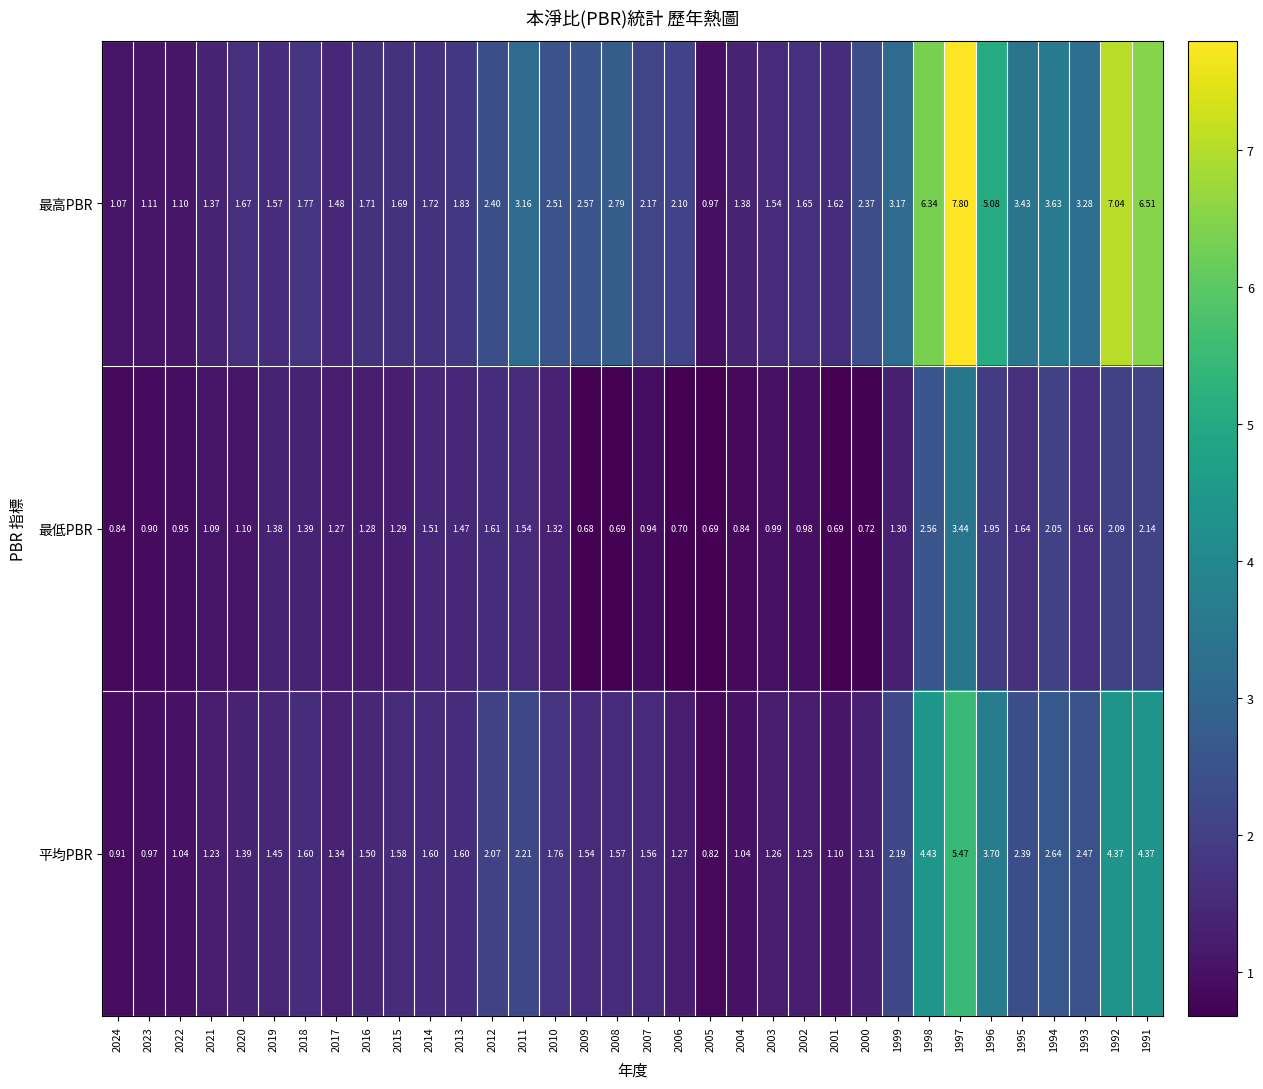

Between 2006 and 1995, which series saw the biggest shift?

最高PBR